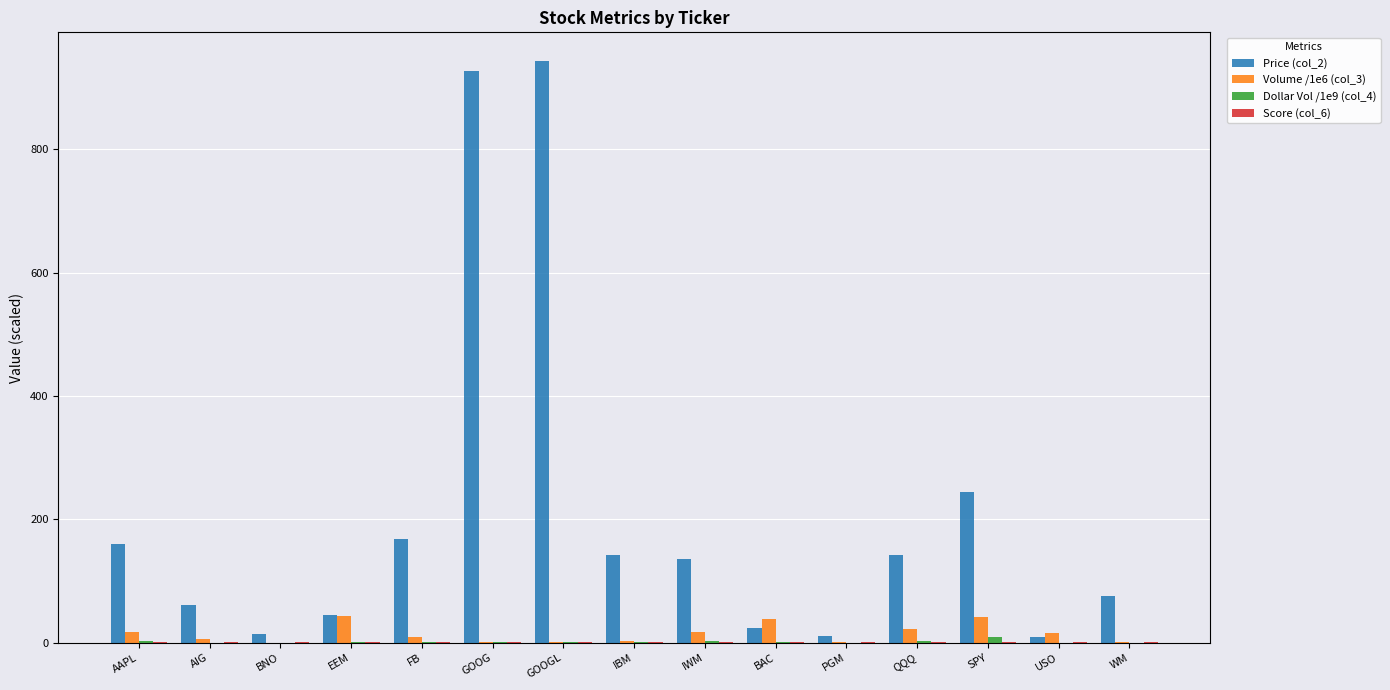

What is the greatest value displayed?

942.6